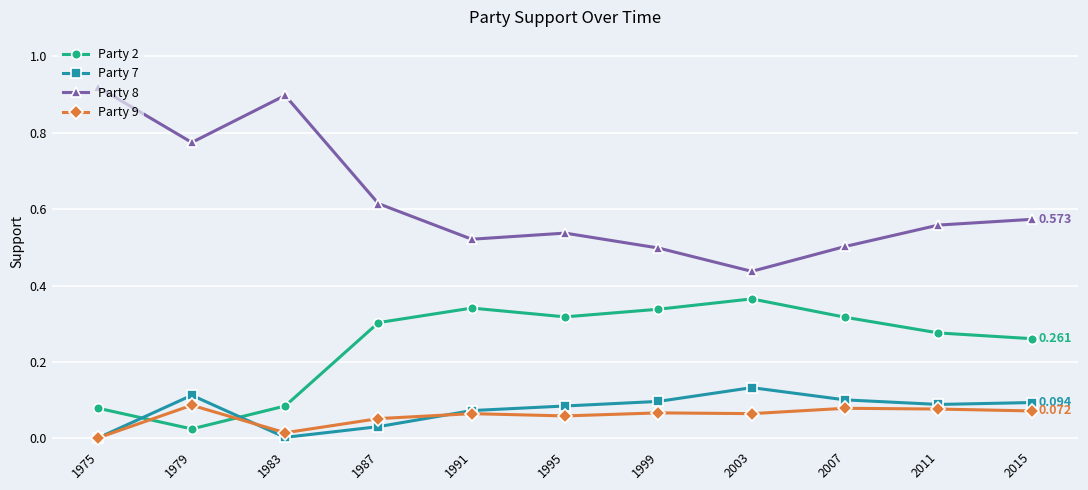

Does the chart have visible grid lines?

Yes